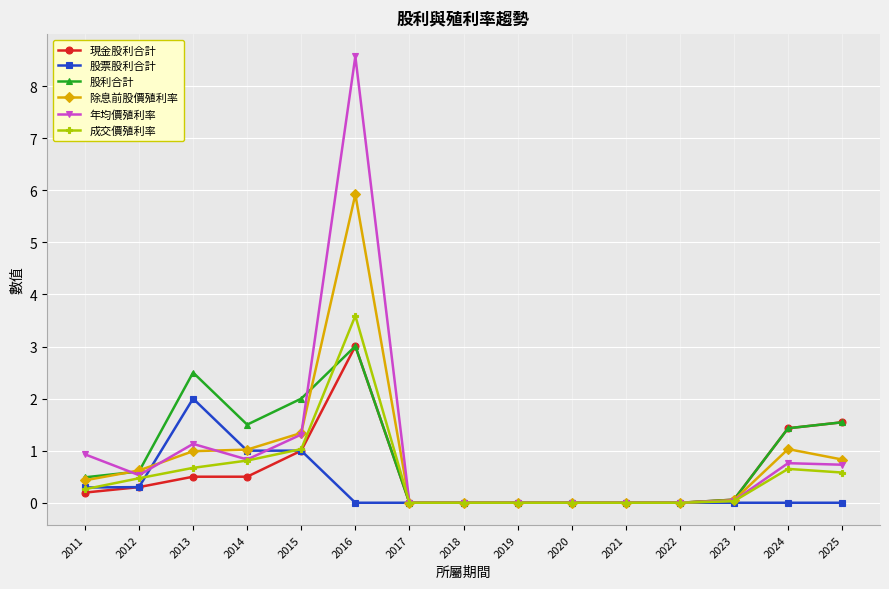

How many lines are shown in the chart?

6